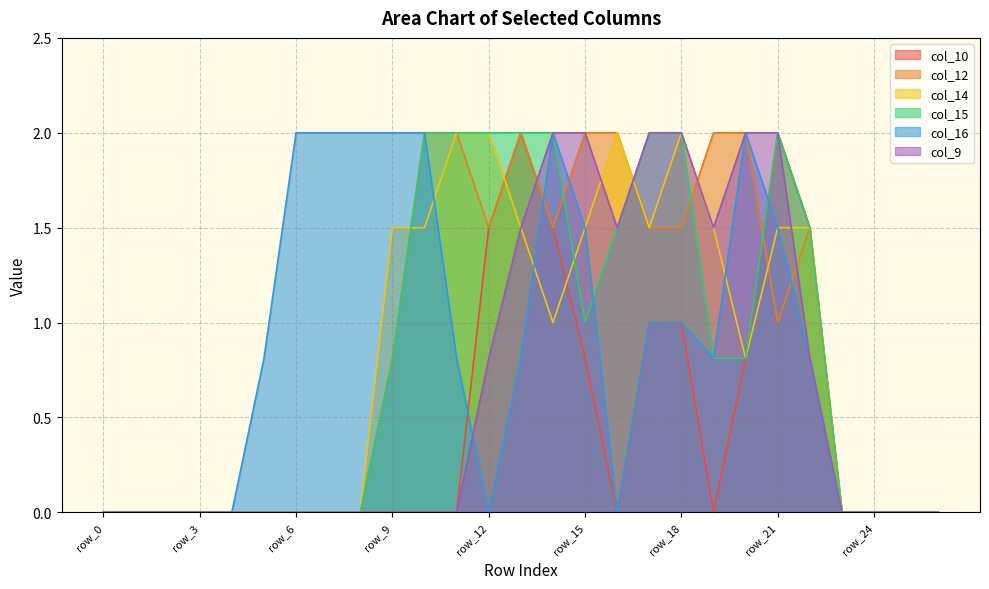

List the labels in order of col_12 value, largest first.

row_10, row_11, row_13, row_15, row_16, row_19, row_20, row_12, row_14, row_17, row_18, row_22, row_21, row_9, row_0, row_1, row_2, row_3, row_4, row_5, row_6, row_7, row_8, row_23, row_24, row_25, row_26